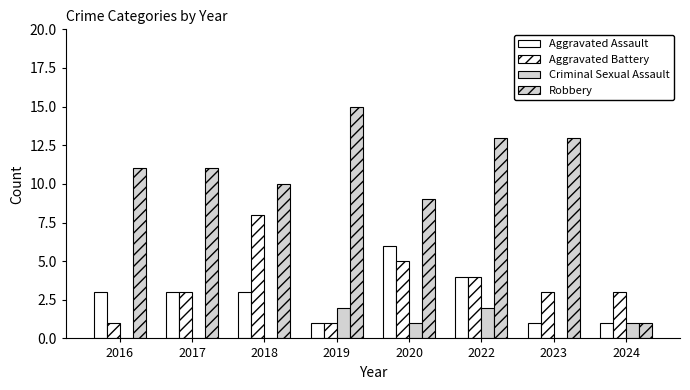

Reading left to right, what are all the values shown in this chart?

Aggravated Assault: 2016=3	2017=3	2018=3	2019=1	2020=6	2022=4	2023=1	2024=1
Aggravated Battery: 2016=1	2017=3	2018=8	2019=1	2020=5	2022=4	2023=3	2024=3
Criminal Sexual Assault: 2016=0	2017=0	2018=0	2019=2	2020=1	2022=2	2023=0	2024=1
Robbery: 2016=11	2017=11	2018=10	2019=15	2020=9	2022=13	2023=13	2024=1